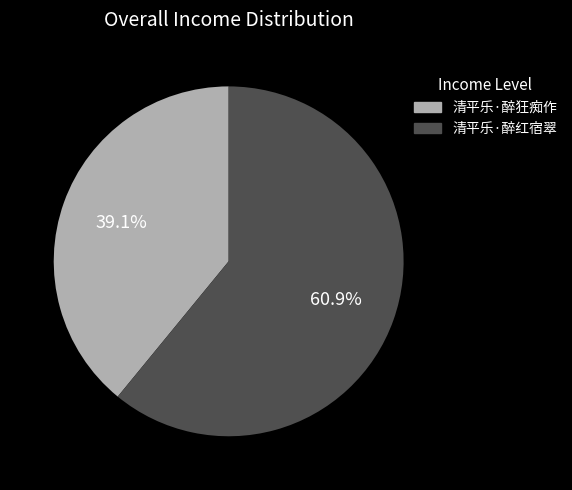

What percentage is the 清平乐·醉红宿翠 slice, to the nearest percent?

61%